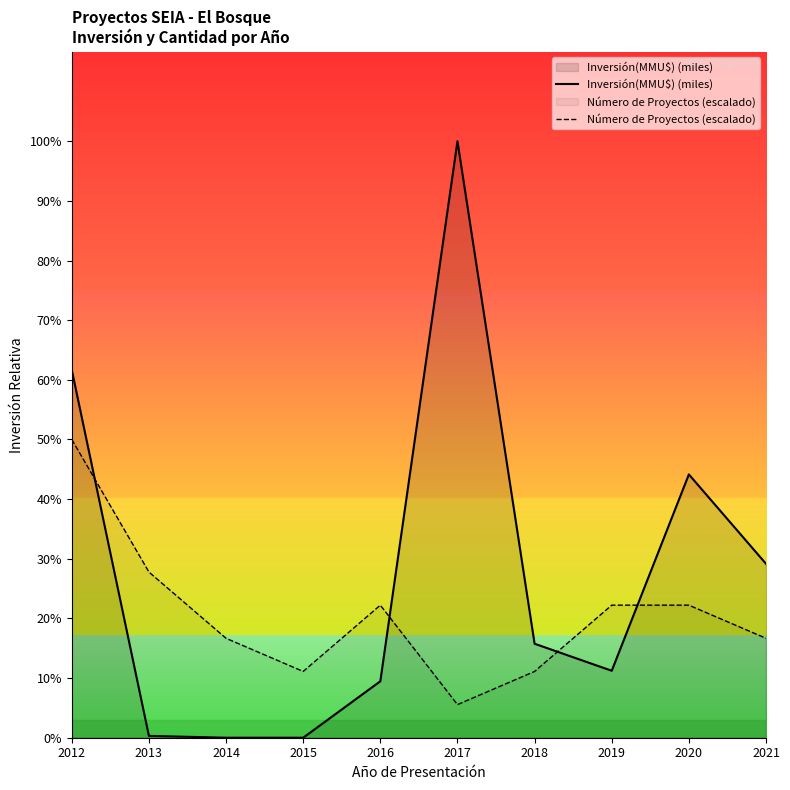

Is it true that Inversión(MMU$) (miles) equals 0.0 at 2014?

False